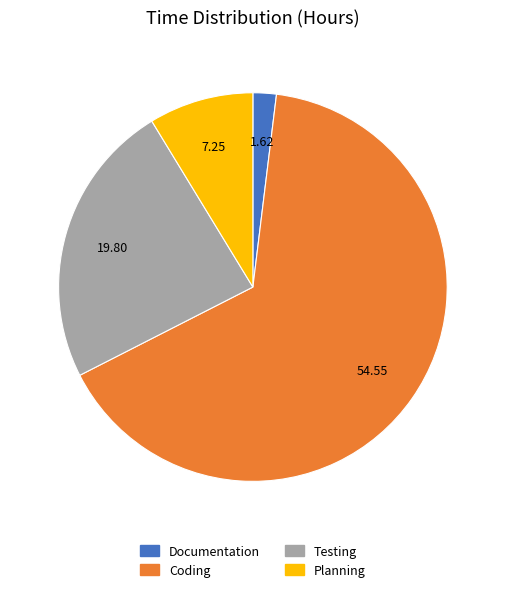

What is the smallest slice in the pie chart?

Documentation